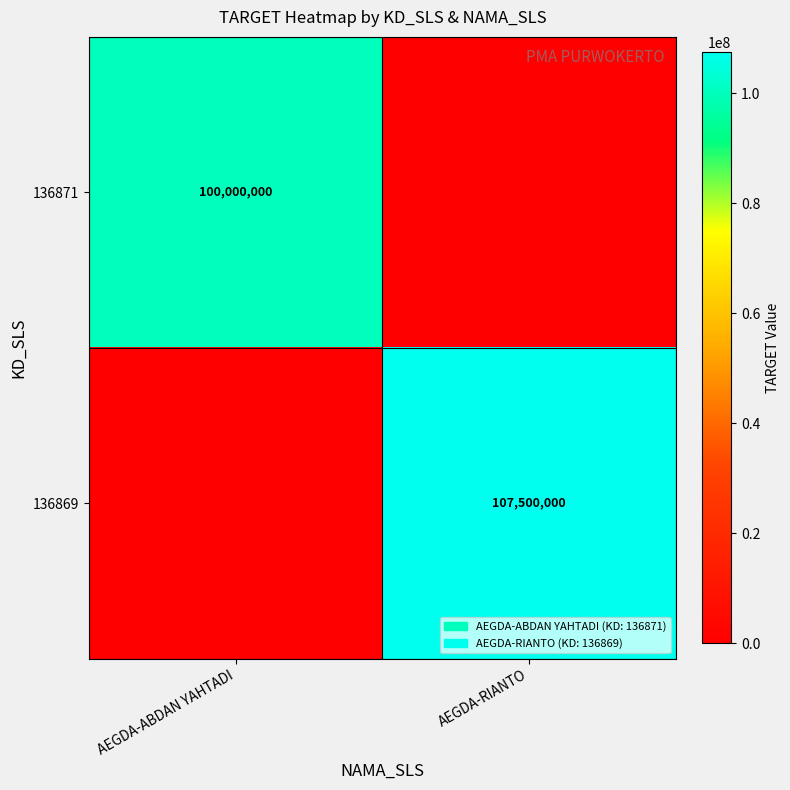

The 136871 series shows 100000000 at AEGDA-ABDAN YAHTADI. True or false?

True